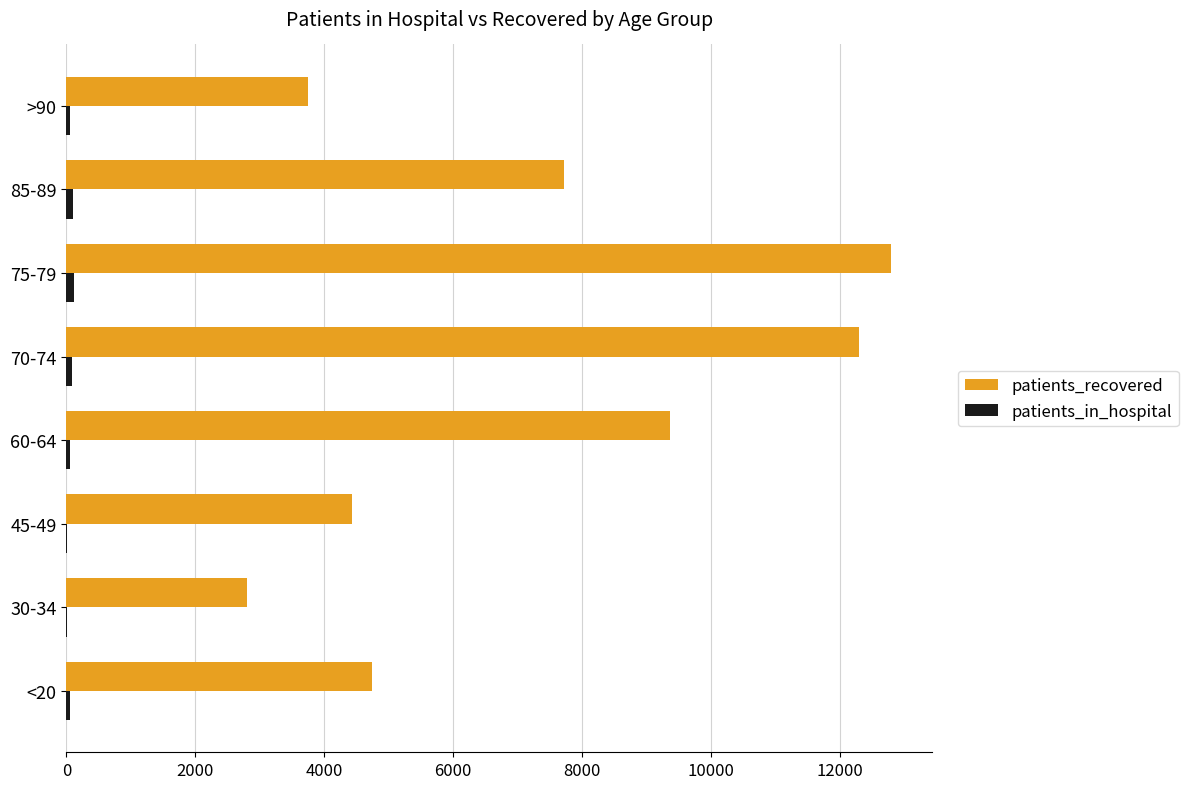

Which series has the largest total across all categories?

patients_recovered